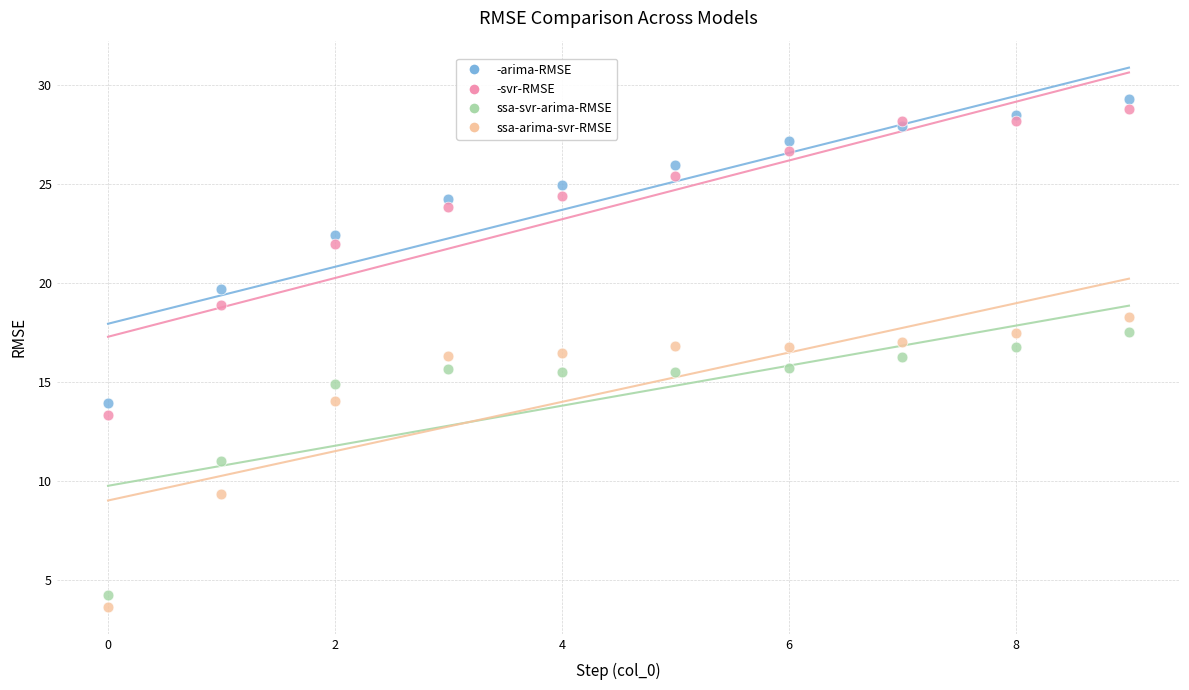

Which series contains the lowest Y value?

ssa-arima-svr-RMSE